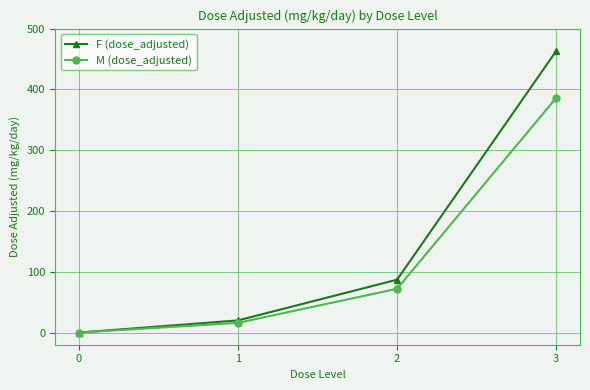

List the series in order of their overall mean, highest first.

F (dose_adjusted), M (dose_adjusted)